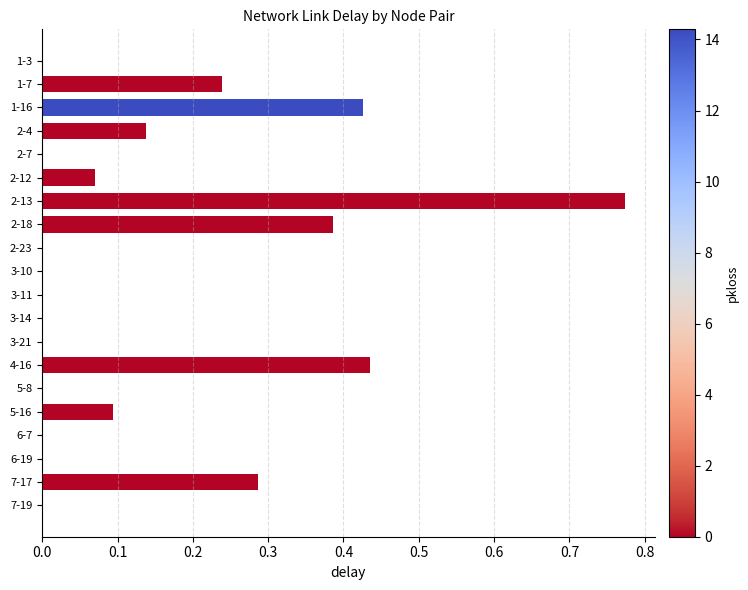

Which has a higher value, 4-16 or 2-23?

4-16